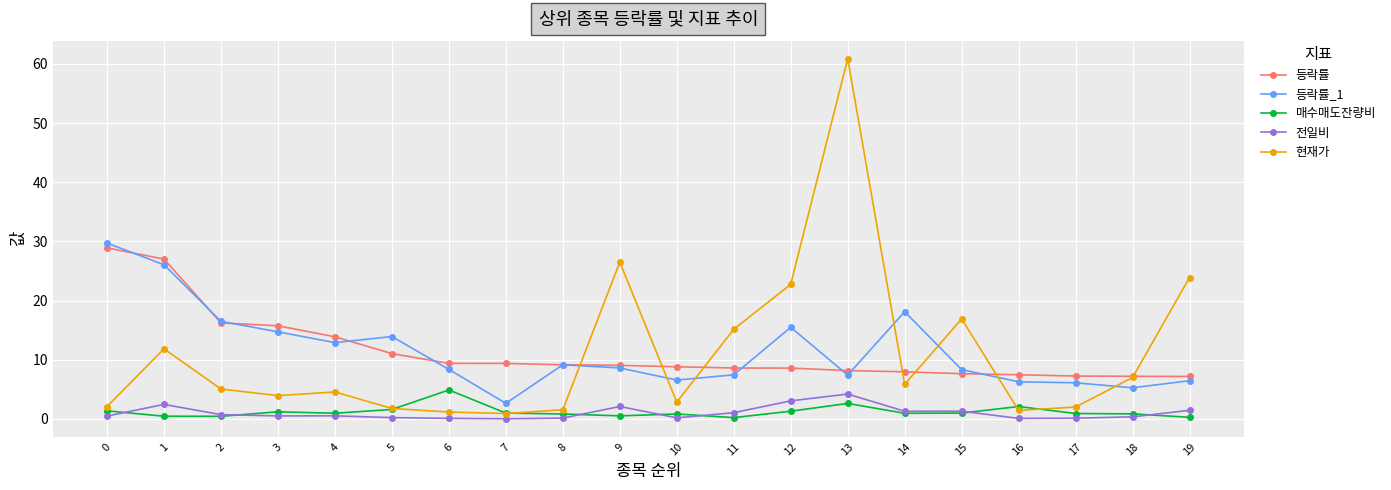

True or false: 전일비 has more than 0 interior local peaks.

True